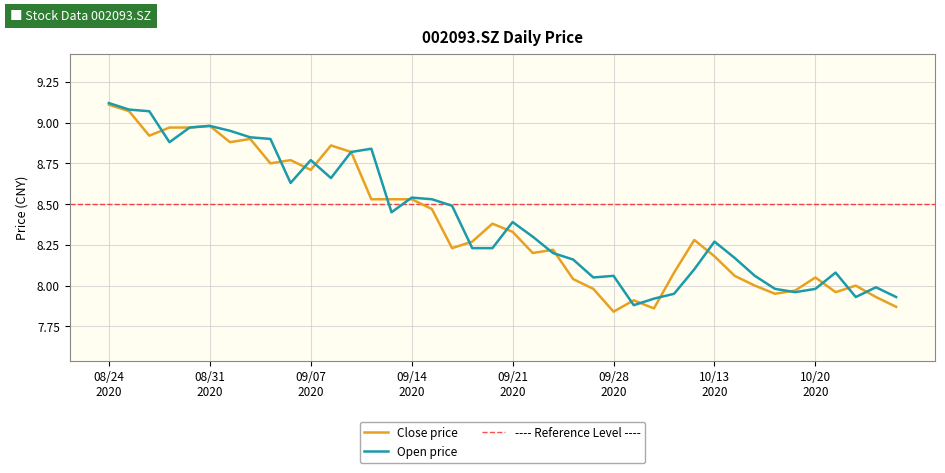

True or false: open has a value of 8.9 at 20200902.

True